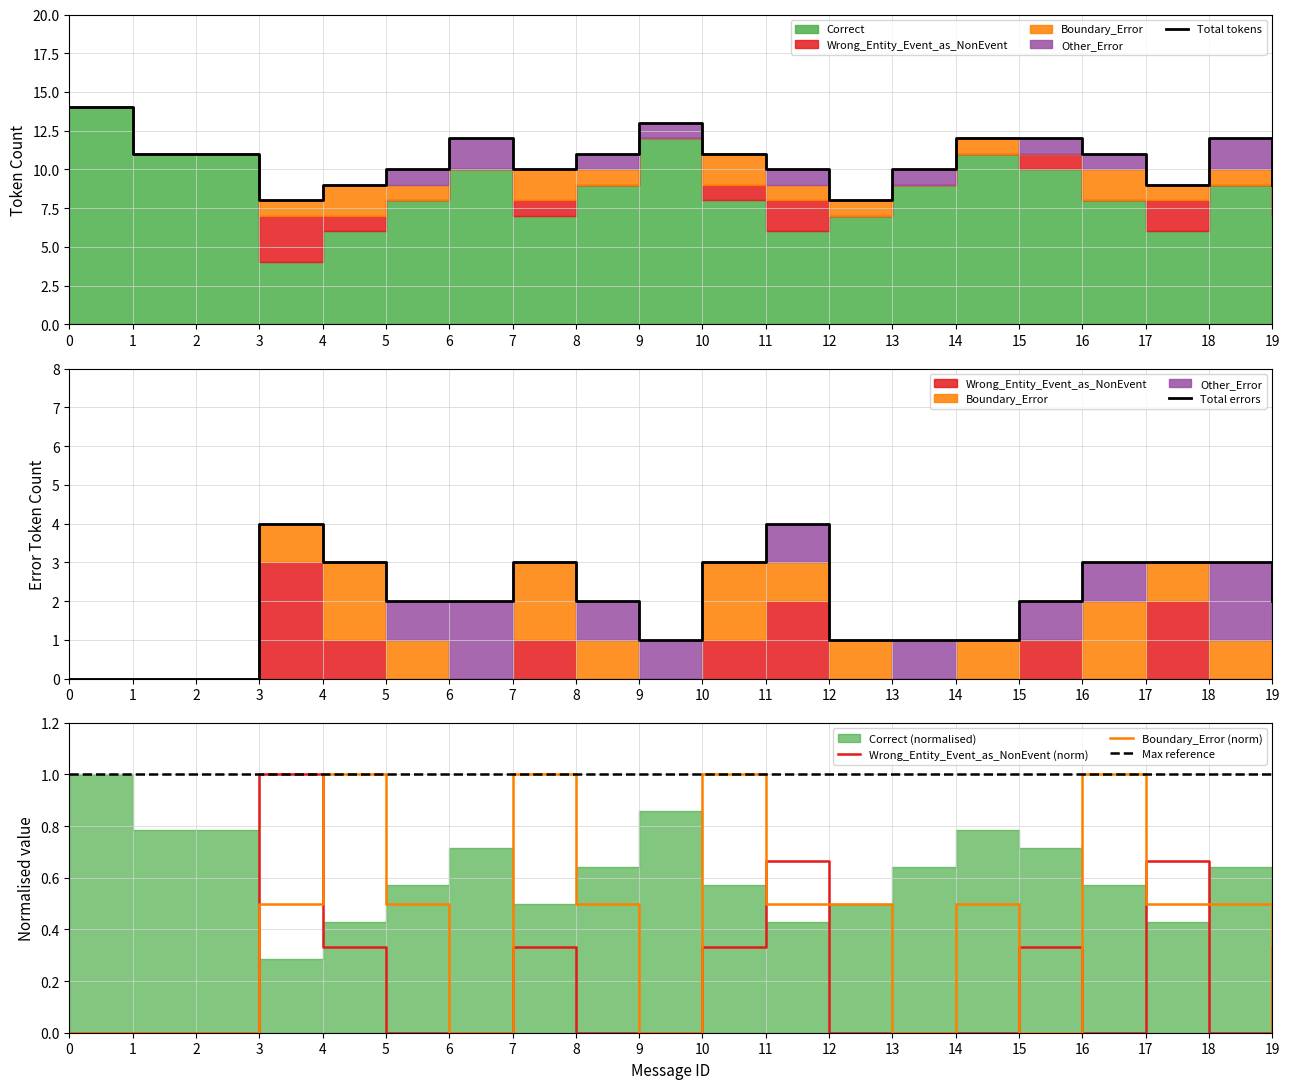

Between 3 and 13, which is larger?

3